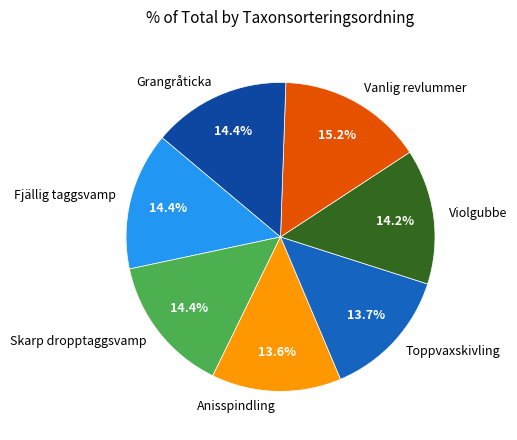

To the nearest percent, what portion does Grangråticka represent?

14%